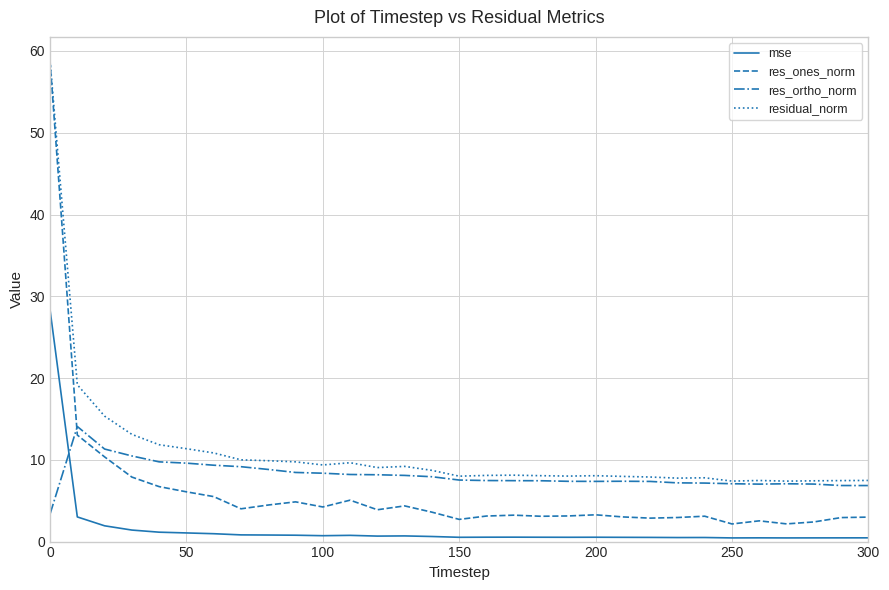

What is the difference between the second highest and second lowest values in the res_ones_norm series?

10.9